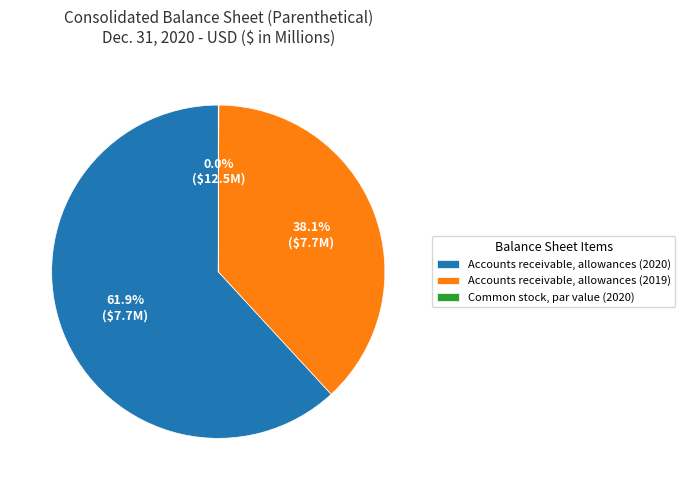

Is Accounts receivable, allowances (2020) the majority of the pie?

Yes